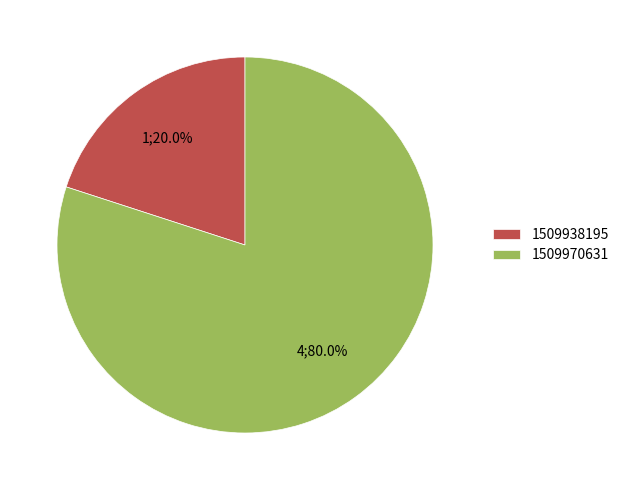

Which slice is the largest?

1509970631